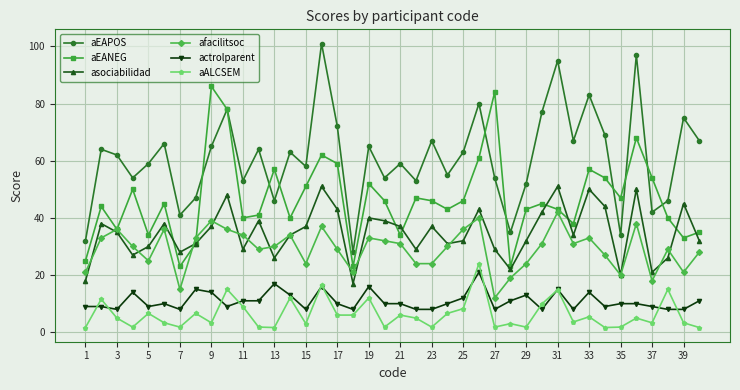

What is the value of the actrolparent point at the 12th from the left?

11.0